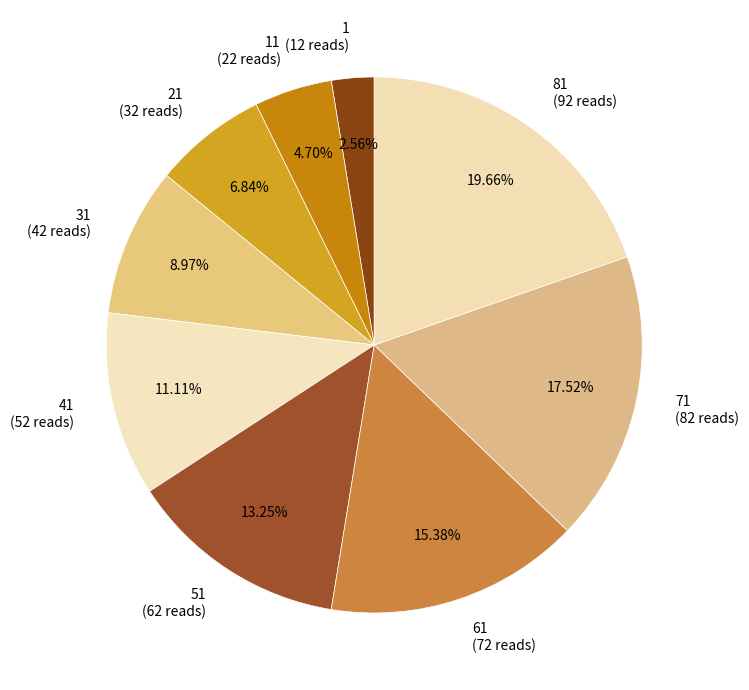

Does 21 (32 reads) represent more than half of the total?

No